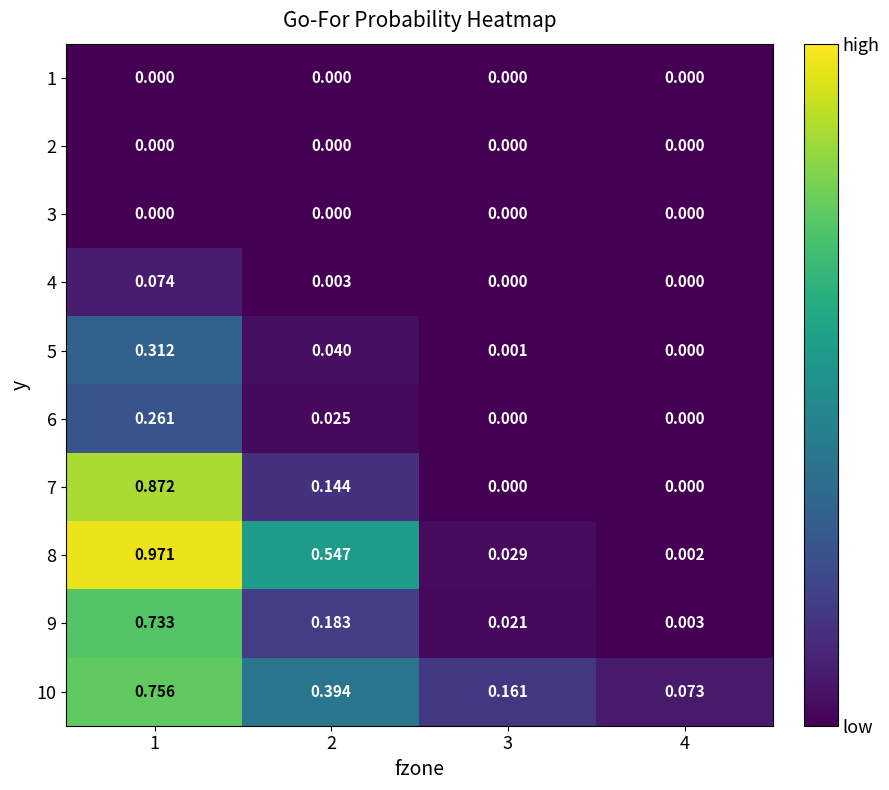

Reading right to left, transcribe all the data shown in this chart.

1: 4=0.0	3=0.0	2=0.0	1=0.0
2: 4=0.0	3=0.0	2=0.0	1=0.0
3: 4=0.0	3=0.0	2=0.0	1=0.0
4: 4=0.0	3=0.0	2=0.0	1=0.1
5: 4=0.0	3=0.0	2=0.0	1=0.3
6: 4=0.0	3=0.0	2=0.0	1=0.3
7: 4=0.0	3=0.0	2=0.1	1=0.9
8: 4=0.0	3=0.0	2=0.5	1=1.0
9: 4=0.0	3=0.0	2=0.2	1=0.7
10: 4=0.1	3=0.2	2=0.4	1=0.8